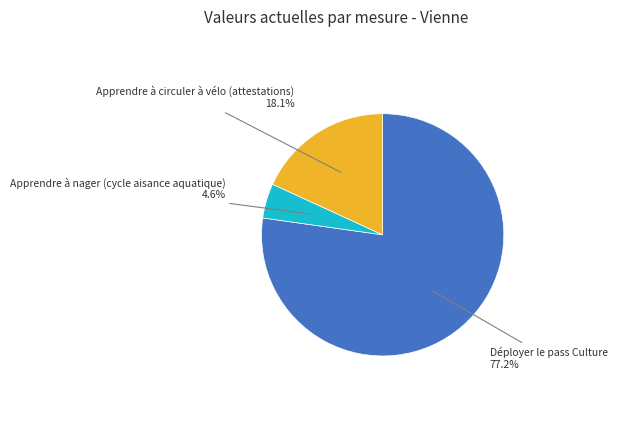

Is there any slice that represents more than half of the pie?

Yes